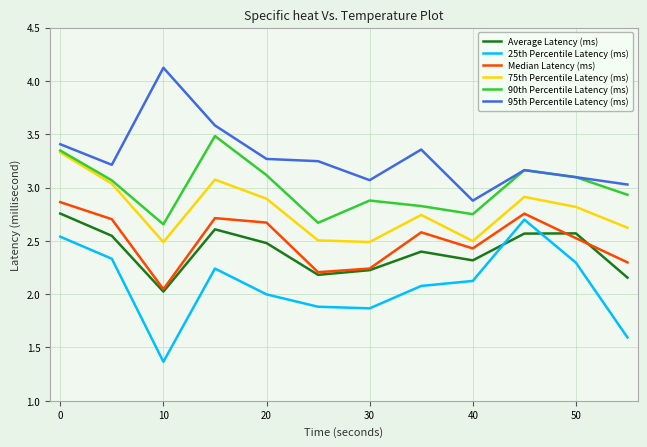

True or false: 25th Percentile Latency (ms) and 75th Percentile Latency (ms) cross at least once.

False